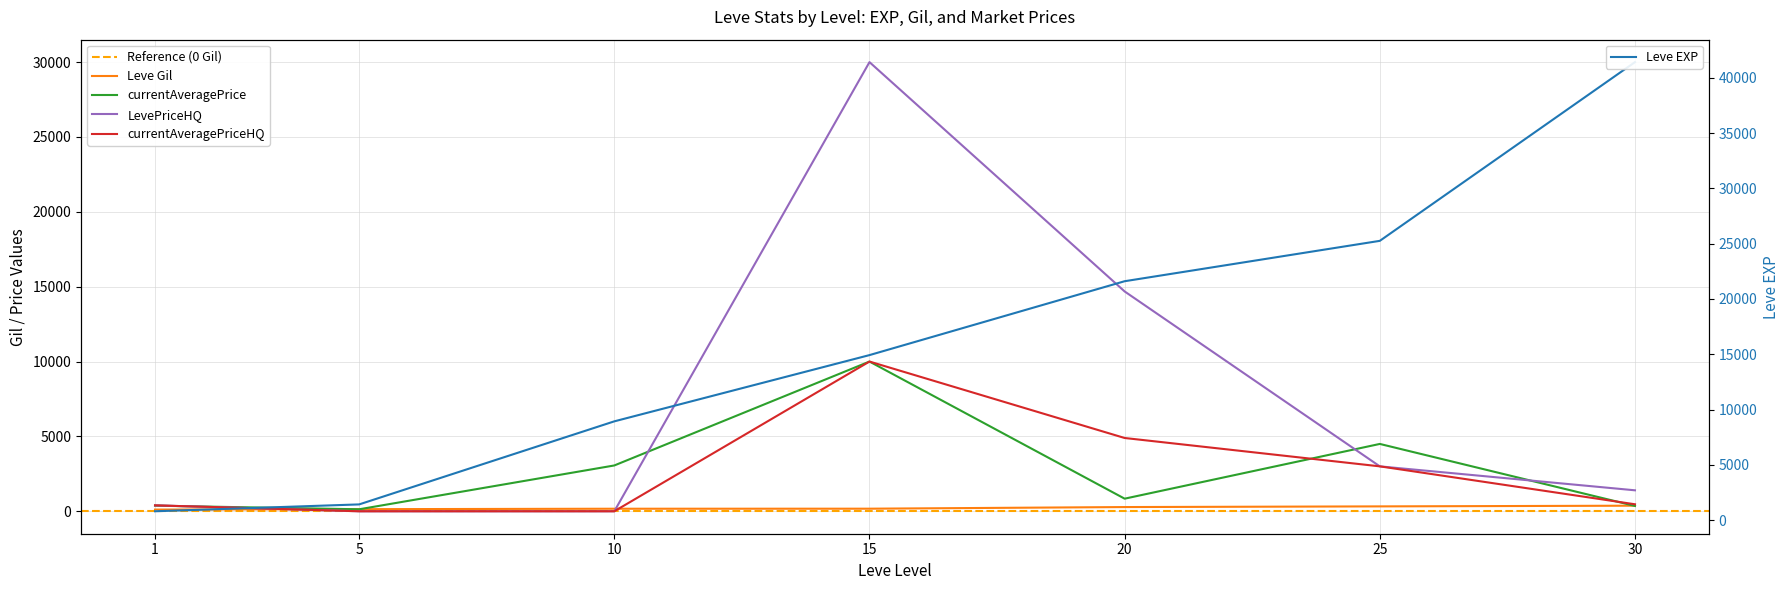

Which series has the largest range (max minus min)?

Leve EXP